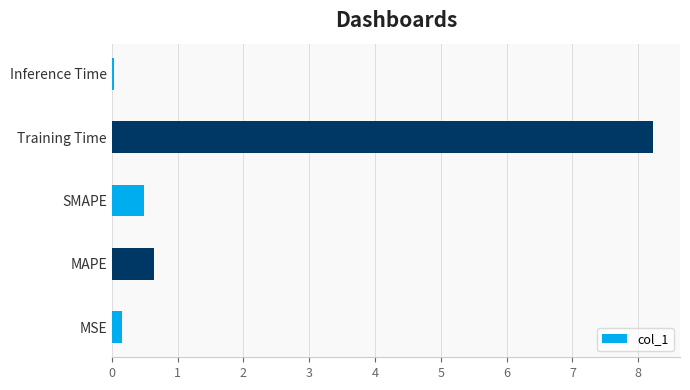

Are the bars grouped side by side (vs. stacked)?

No